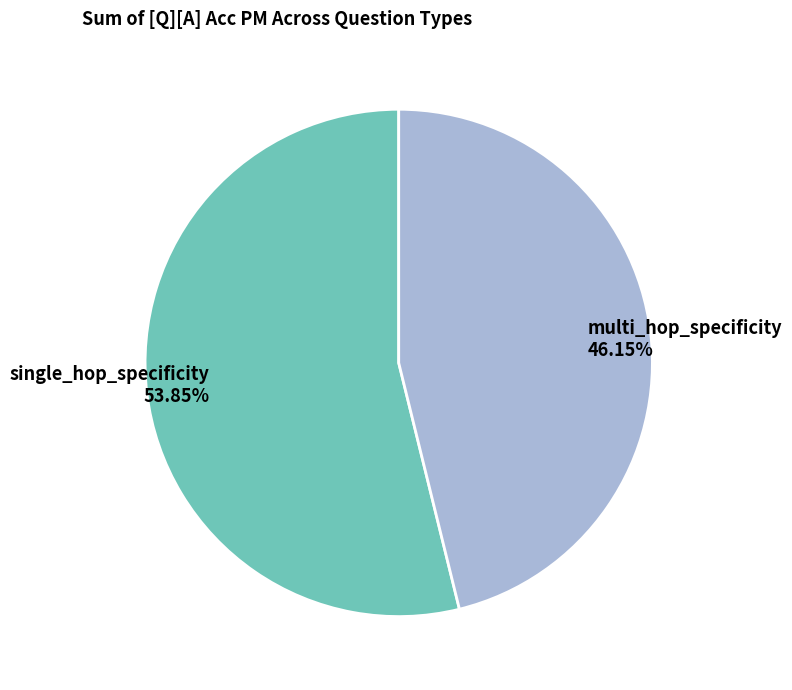

What portion of the pie excludes single_hop_specificity?

46.2%